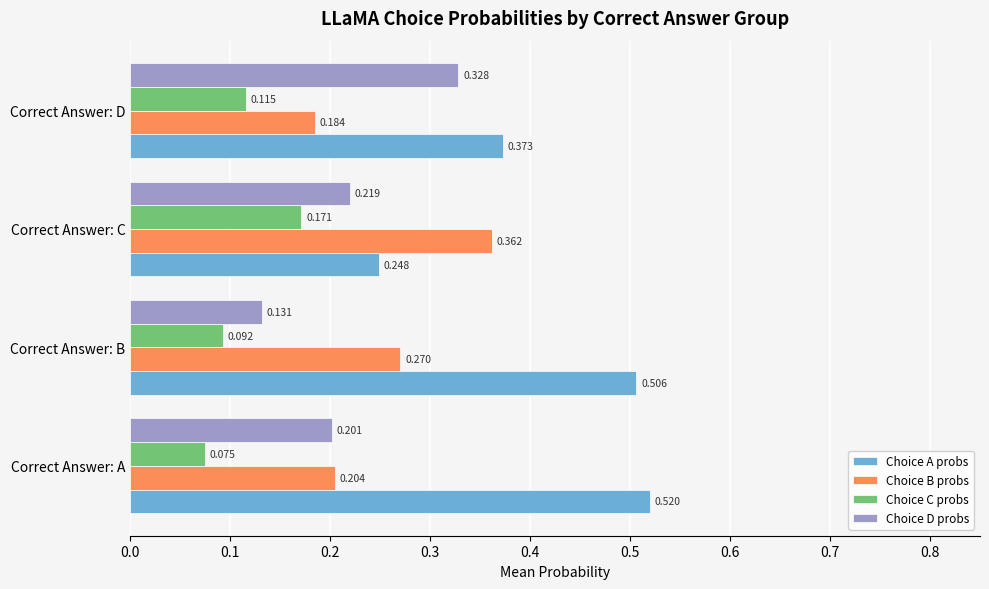

Is the value of Choice D probs at Correct Answer: B greater than the value of Choice C probs at Correct Answer: D?

Yes